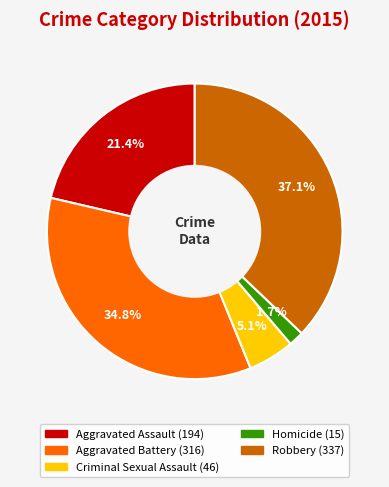

Rank the categories by value from lowest to highest.

Homicide, Criminal Sexual Assault, Aggravated Assault, Aggravated Battery, Robbery